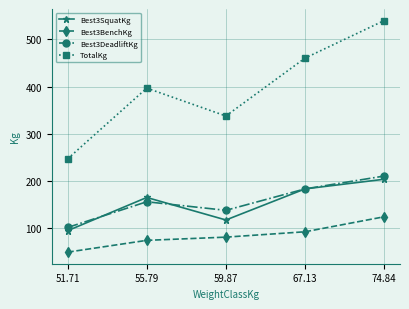

What is the total value across all series at 51.71?

494.4